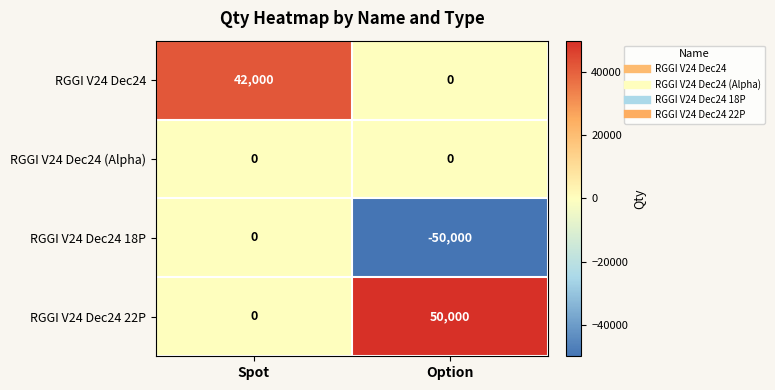

Which category has the lowest value in the RGGI V24 Dec24 18P series?

Option